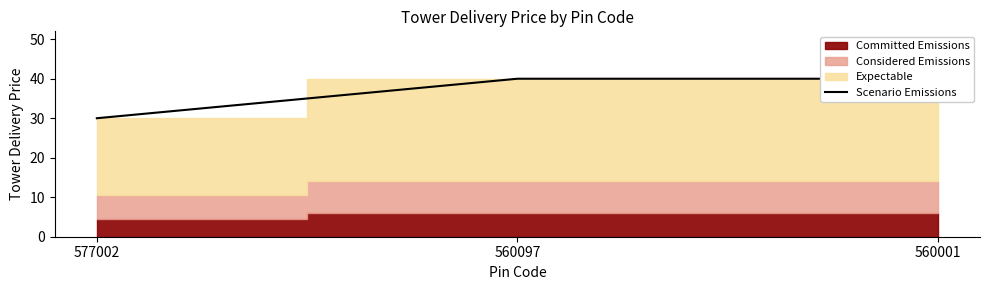

How many lines are shown in the chart?

1